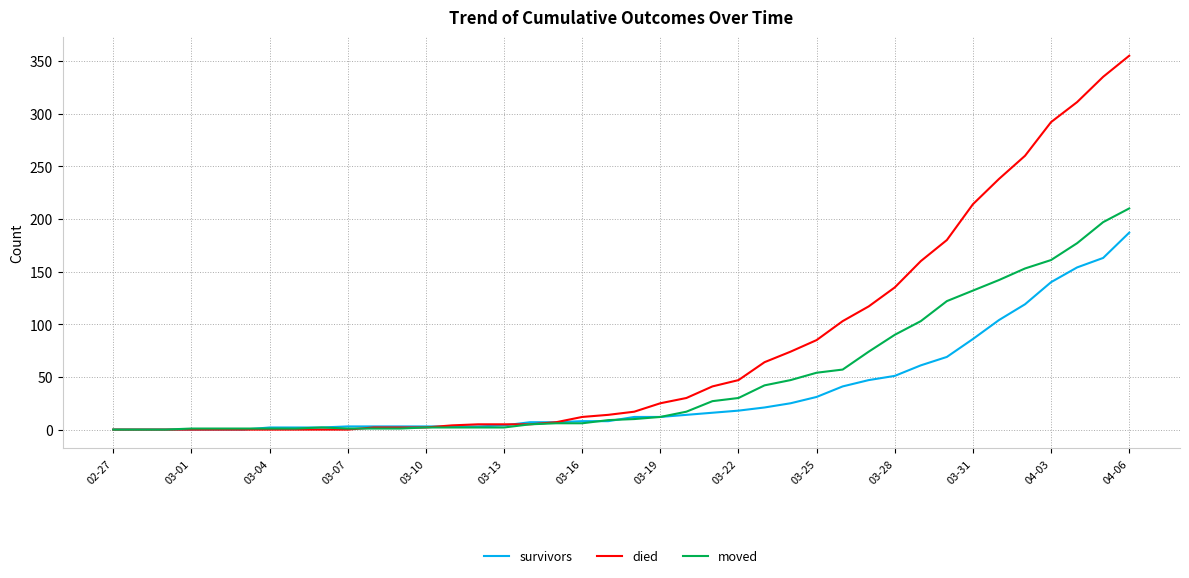

What is the maximum value shown in the chart?

355